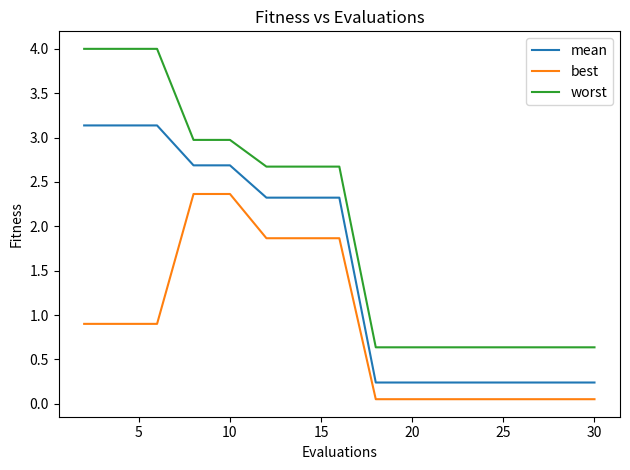

What is the difference between the maximum and minimum values in the best series?

2.3